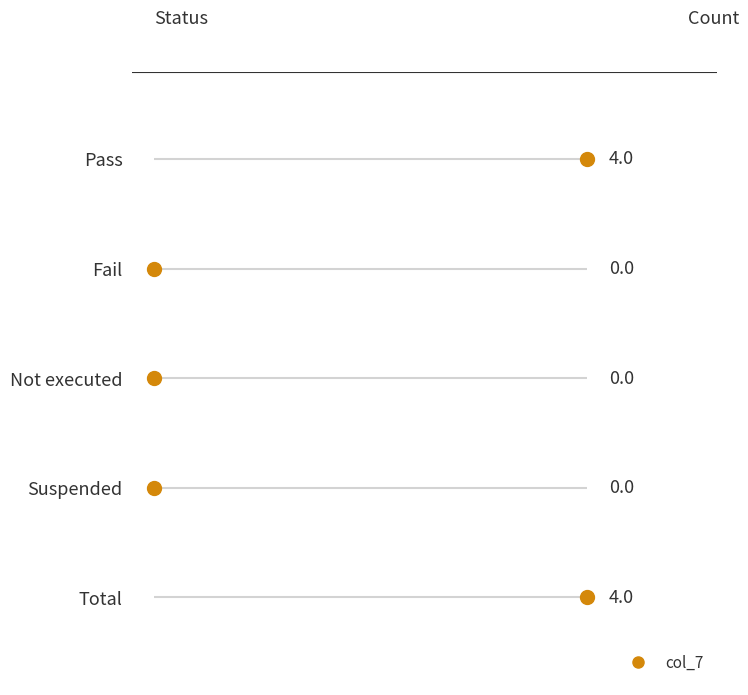

True or false: the data shows 4 at Pass.

True